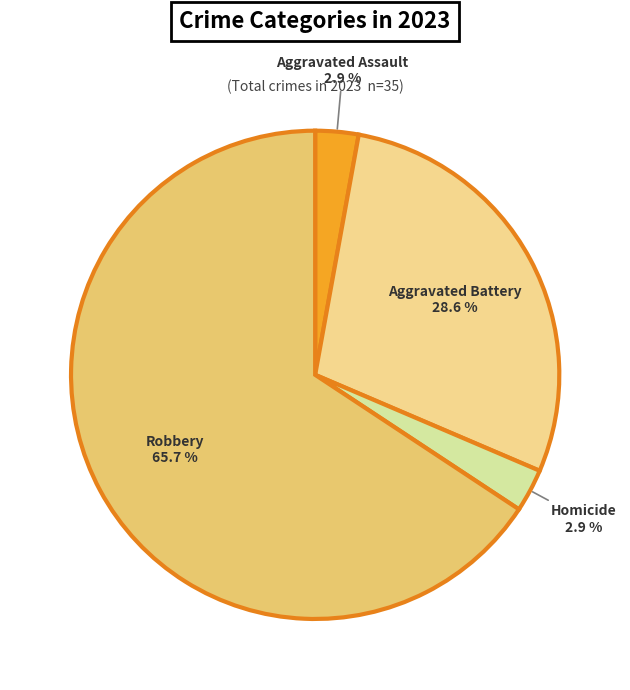

To the nearest percent, what is the average slice percentage?

25%